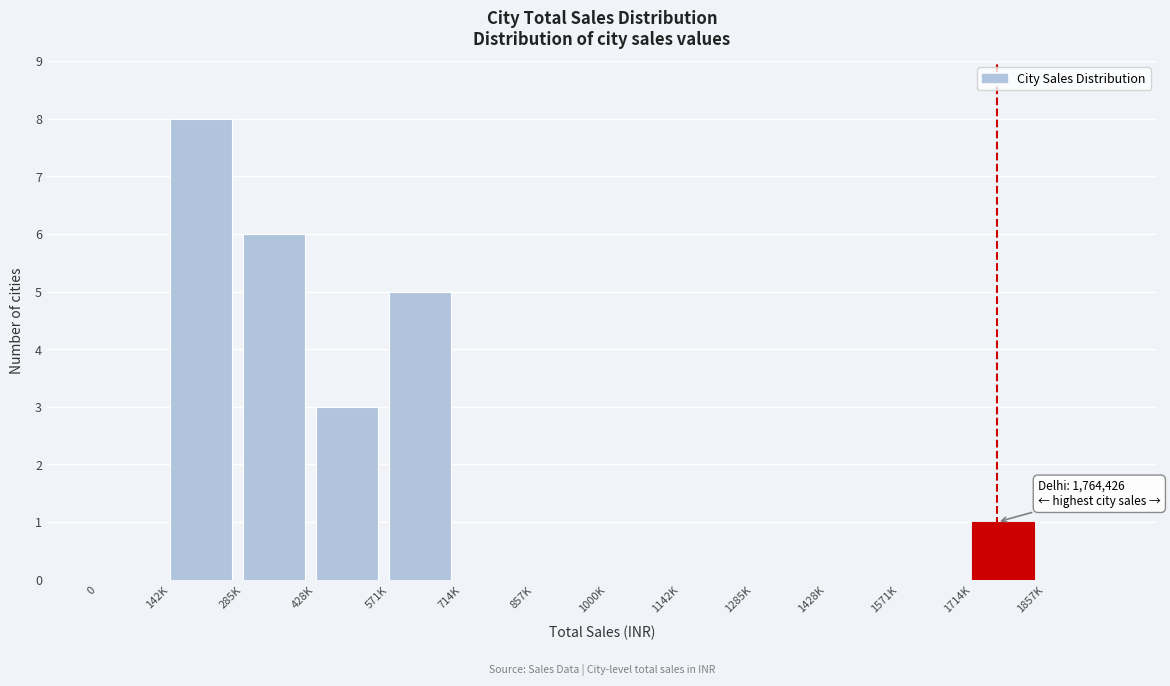

Reading left to right, list all the values displayed in this chart.

0=0	142K=8	285K=6	428K=3	571K=5	714K=0	857K=0	1000K=0	1142K=0	1285K=0	1428K=0	1571K=0	1714K=1	1857K=0